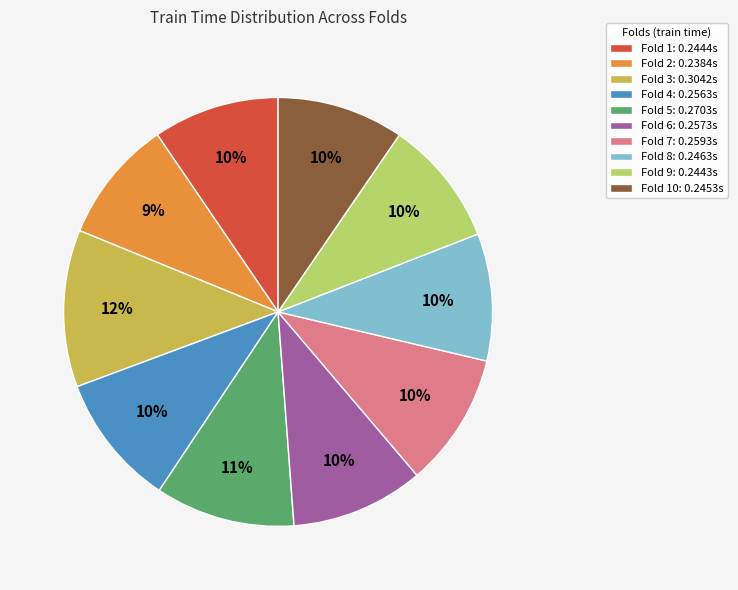

To the nearest percent, what is the average slice percentage?

10%